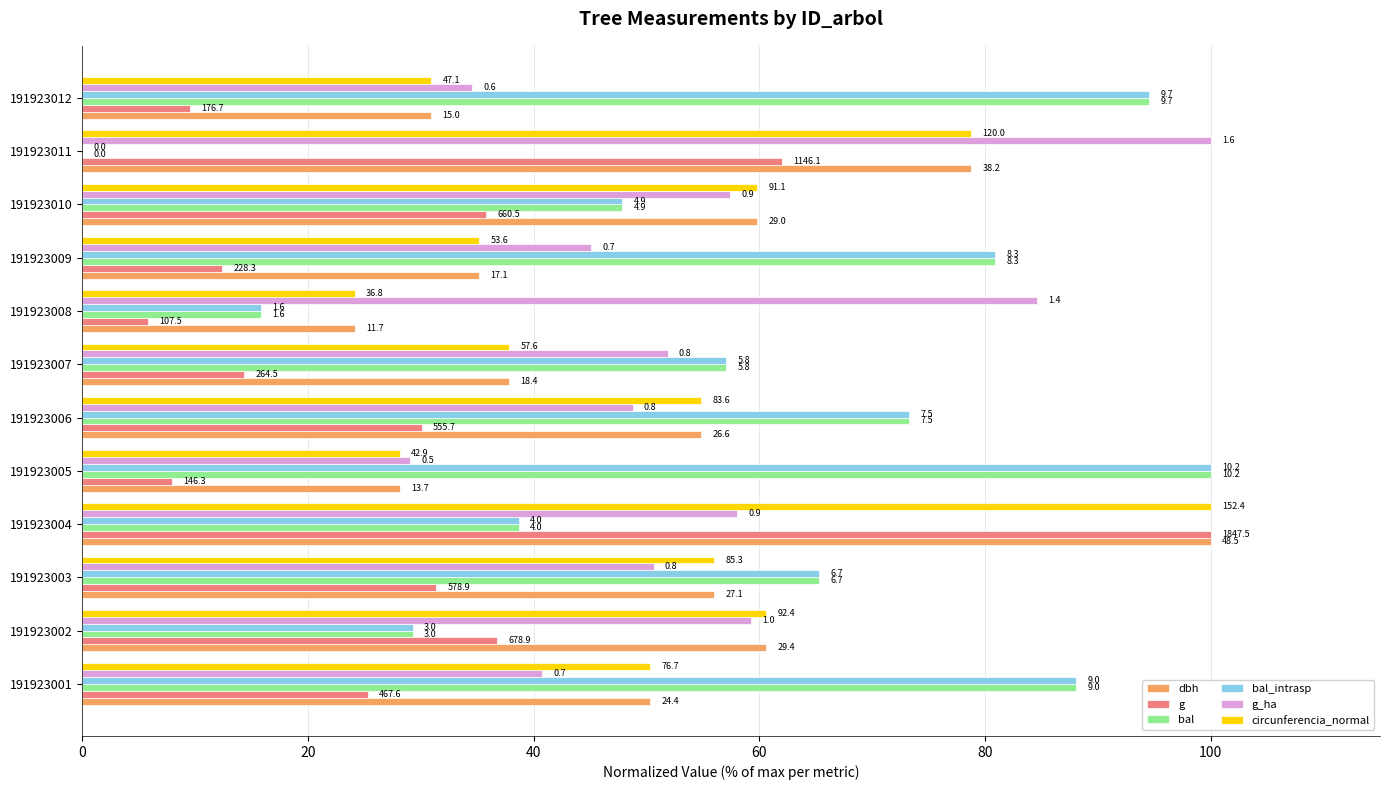

What are all the series names shown in the legend?

dbh, g, bal, bal_intrasp, g_ha, circunferencia_normal